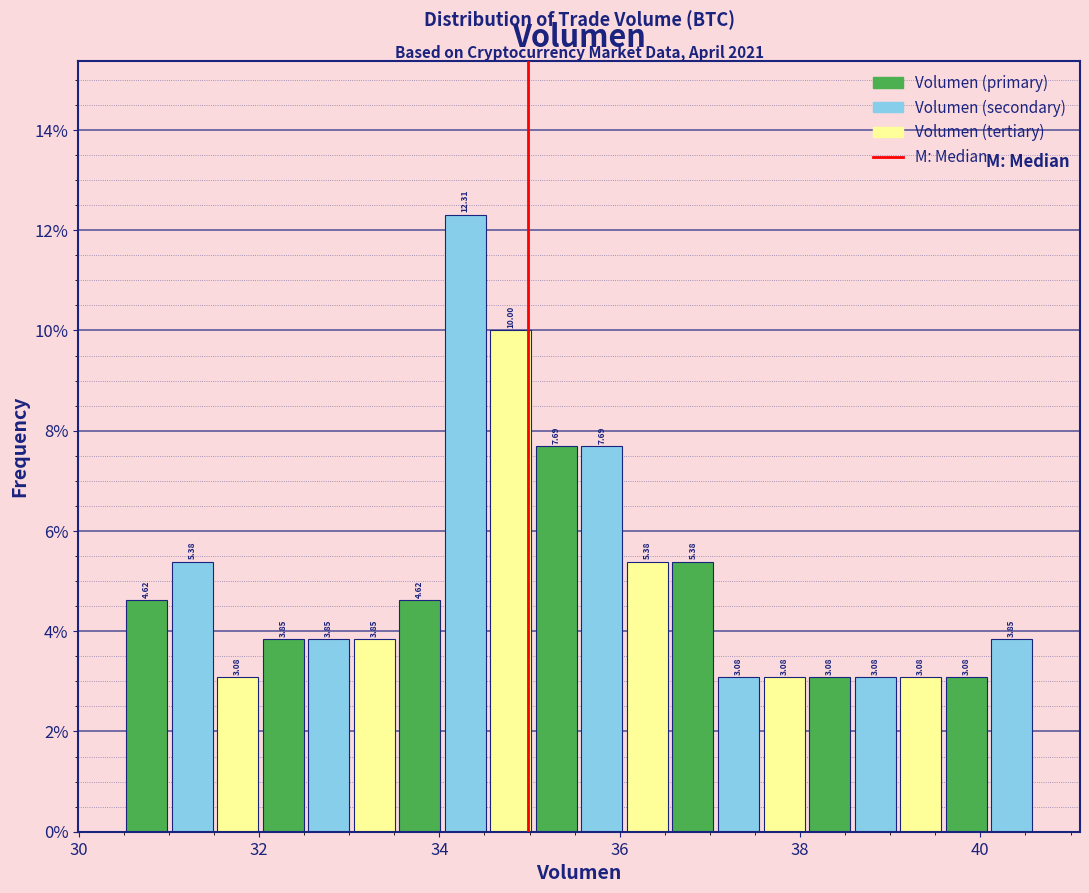

Read against the x-axis, roughly where is the centre of the tallest bar?

34.2